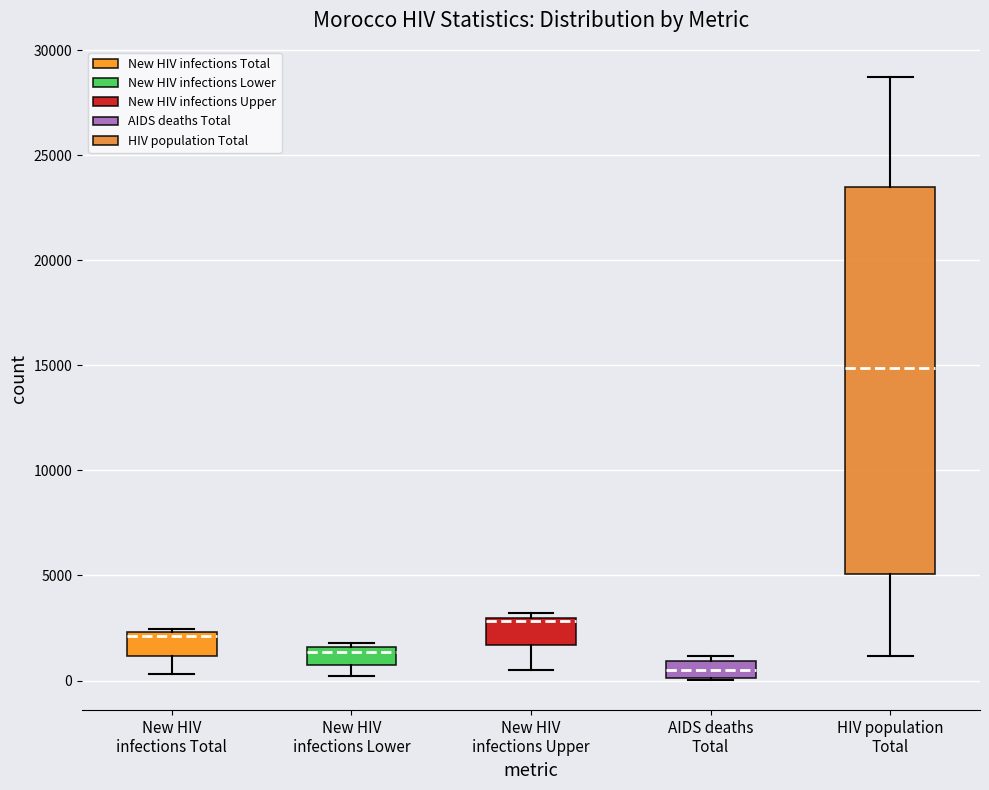

Which box is the tallest, from its lower edge to its upper edge?

HIV population Total